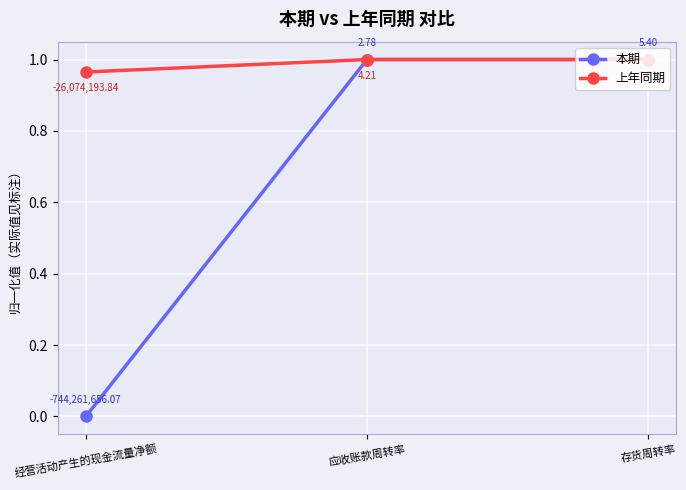

At which label is 本期 closest to 0?

经营活动产生的现金流量净额